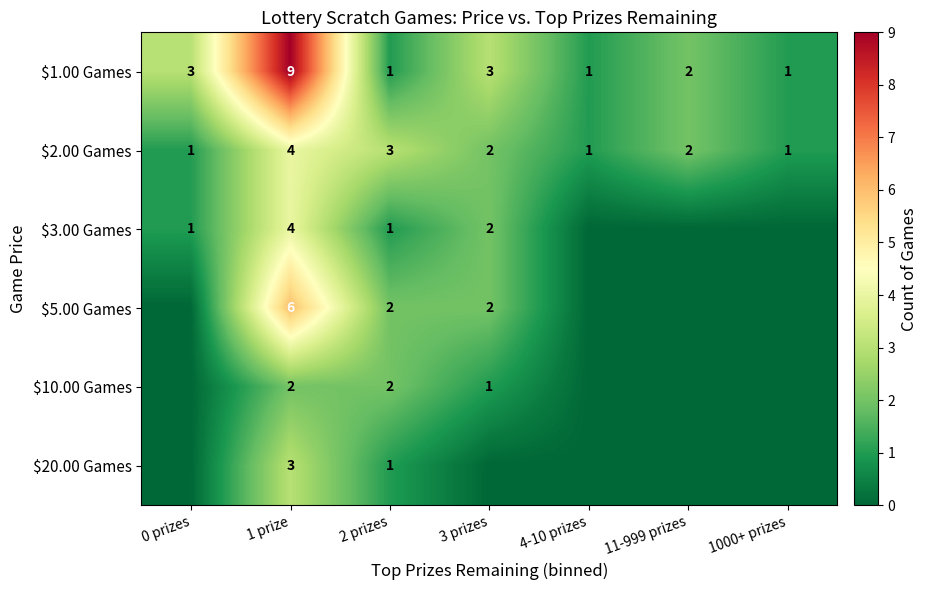

Count the $2.00 Games values in the range 1 to 3.

6